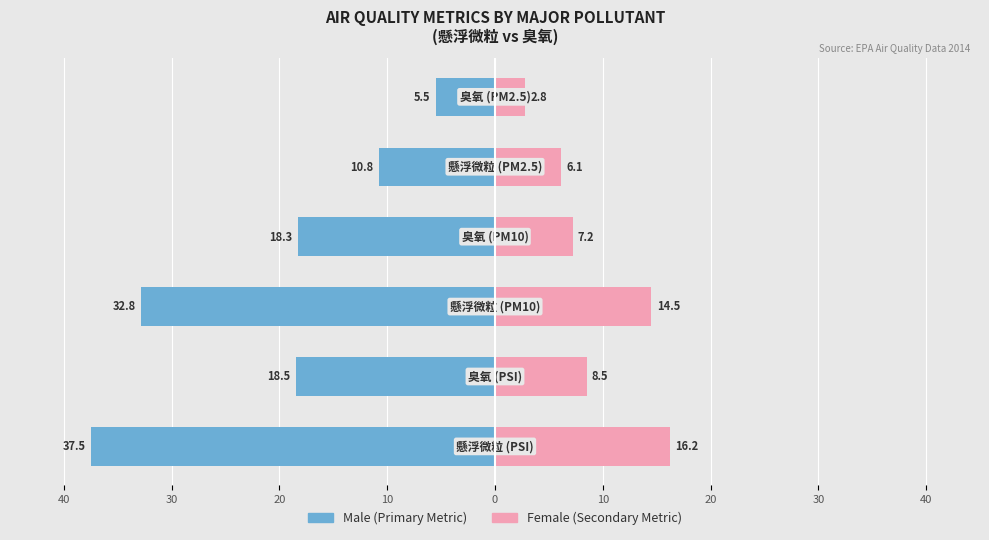

Count the number of categories in the chart.

6